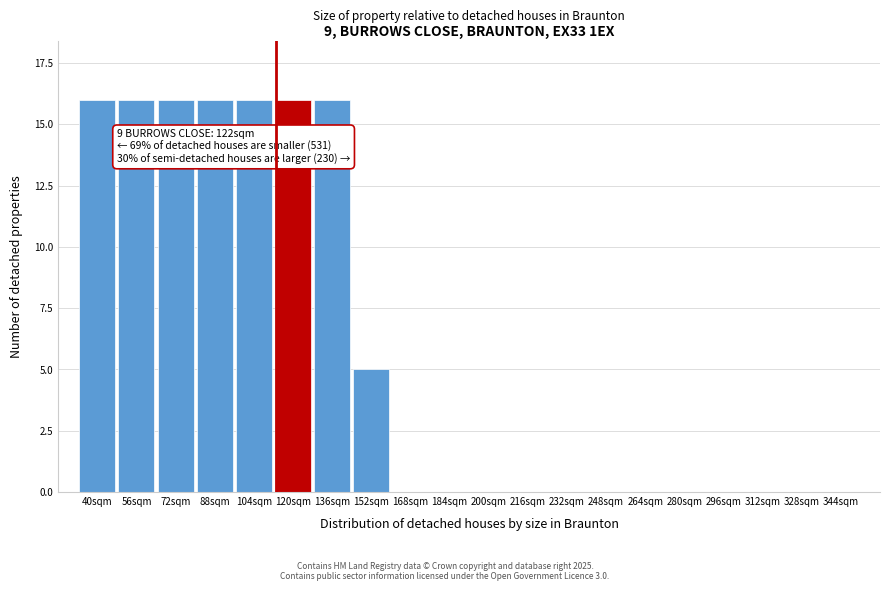

Reading left to right, extract all data points from this chart.

40sqm=16	56sqm=16	72sqm=16	88sqm=16	104sqm=16	120sqm=16	136sqm=16	152sqm=5	168sqm=0	184sqm=0	200sqm=0	216sqm=0	232sqm=0	248sqm=0	264sqm=0	280sqm=0	296sqm=0	312sqm=0	328sqm=0	344sqm=0